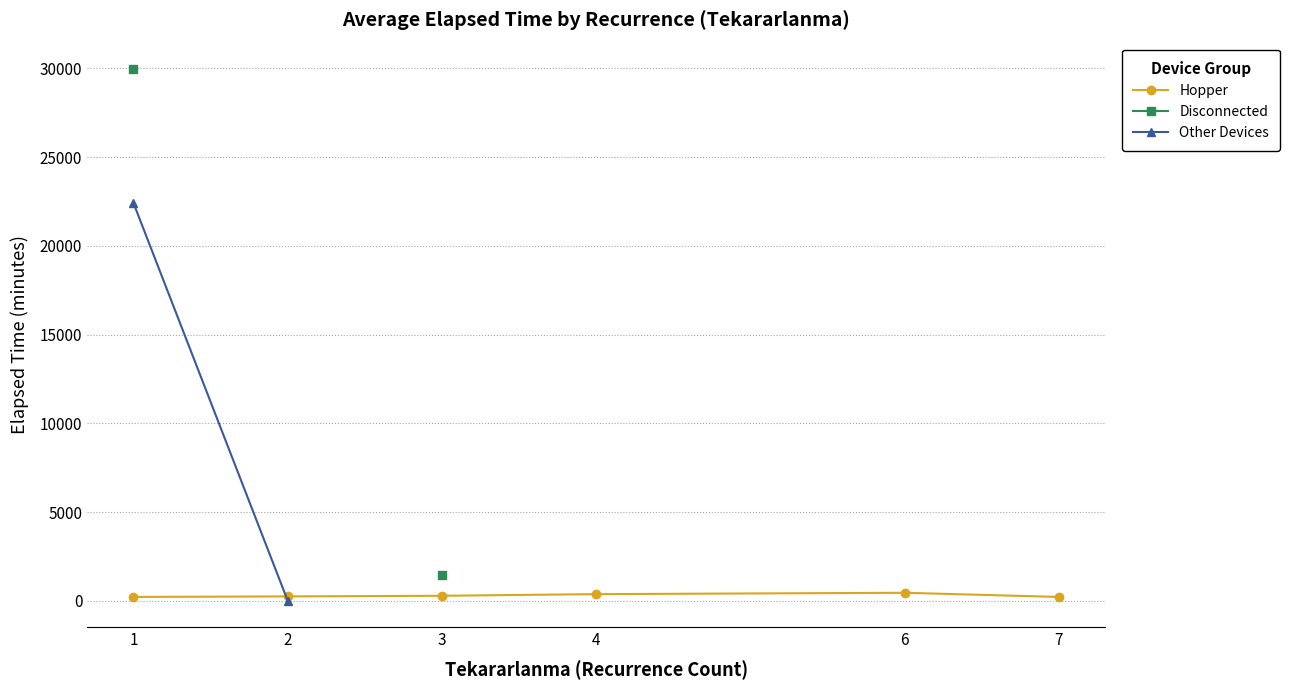

What is the minimum value for Hopper?

220.0